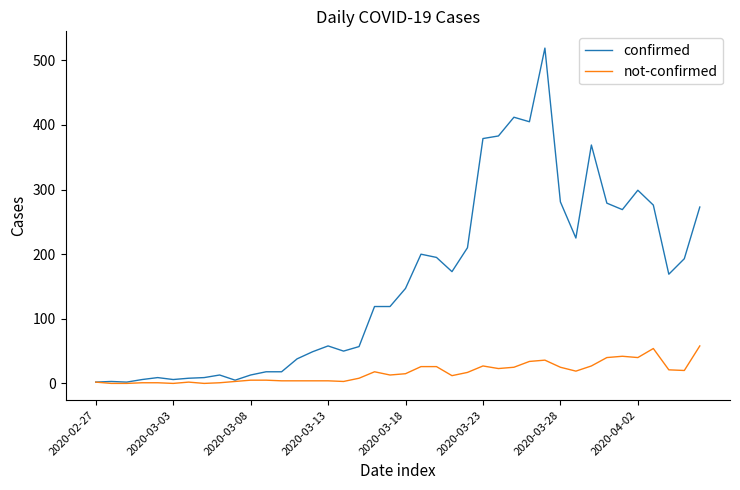

List the series in order of their peak value, highest first.

confirmed, not-confirmed